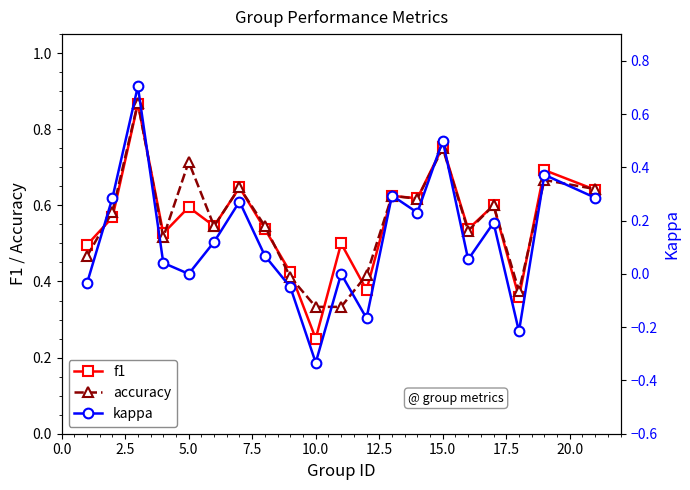

Which category has the lowest value in the f1 series?

10.0